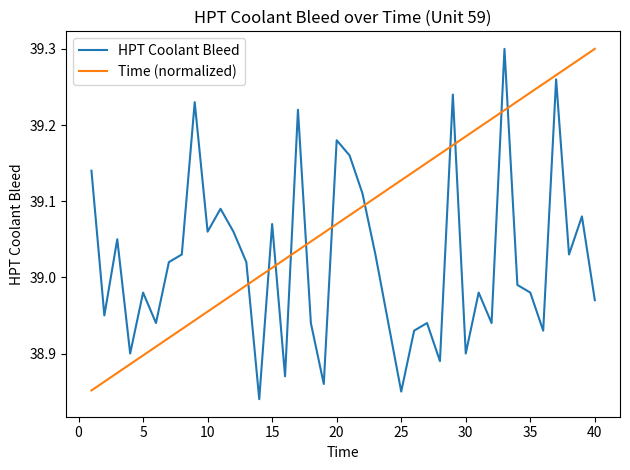

Which series has the largest total across all categories?

Time (normalized)